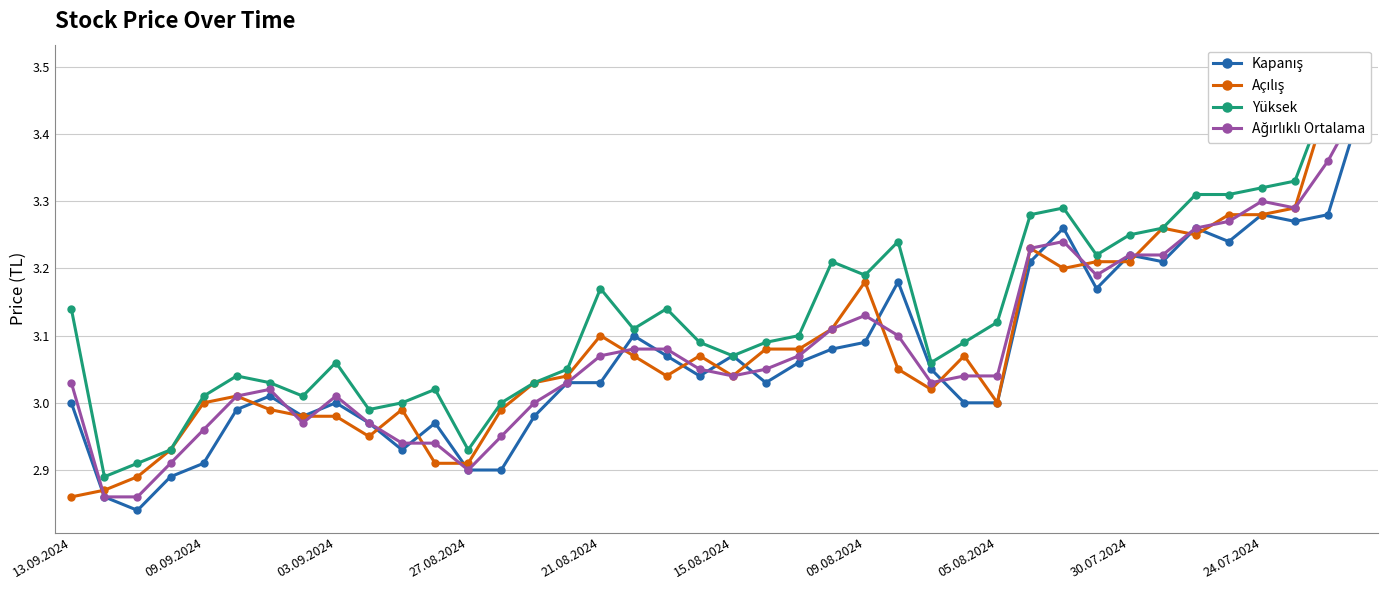

What is the highest value of the Kapanış series?

3.4